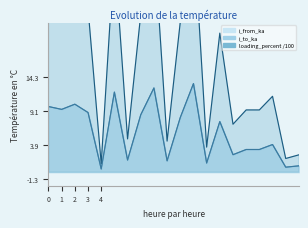

True or false: loading_percent has more than 1 interior local peaks.

True